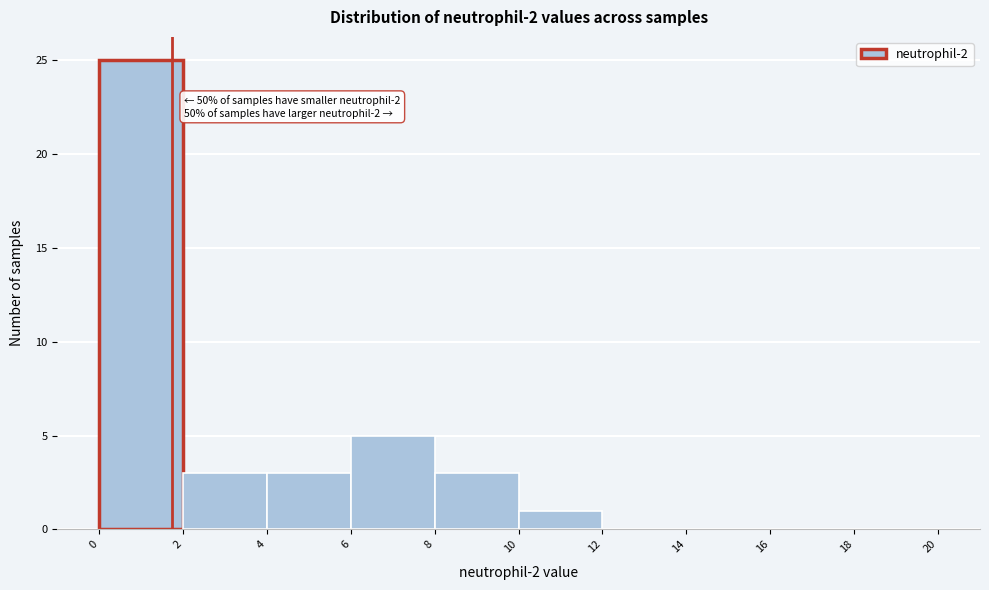

Which range on the x-axis has the tallest bar?

0 to 2